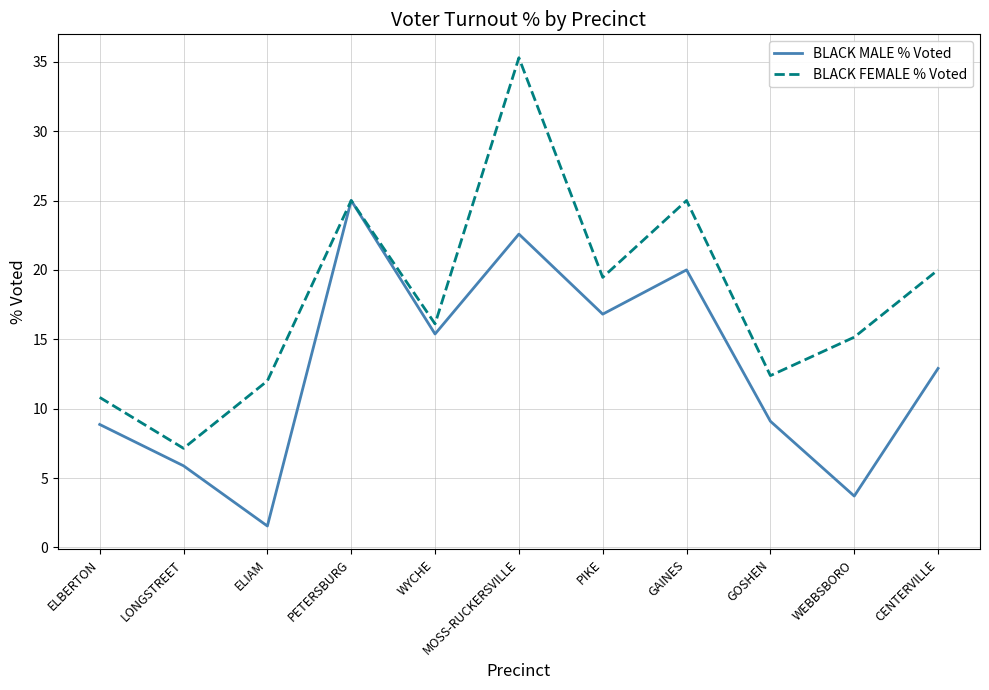

What is the difference between the highest and lowest values at WYCHE?

0.7